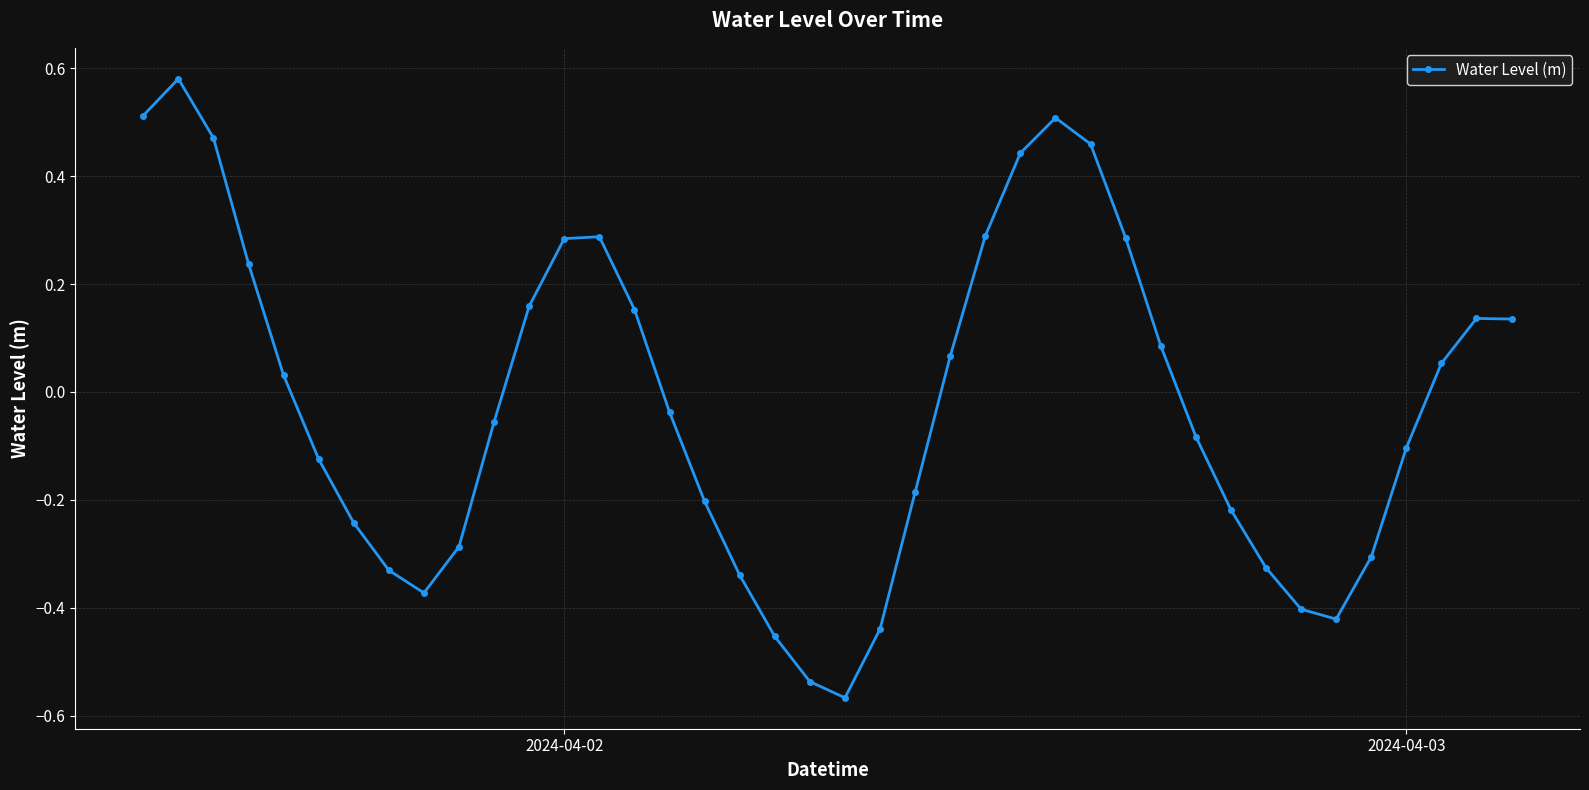

True or false: there are more than 2 points higher than both neighbors.

True